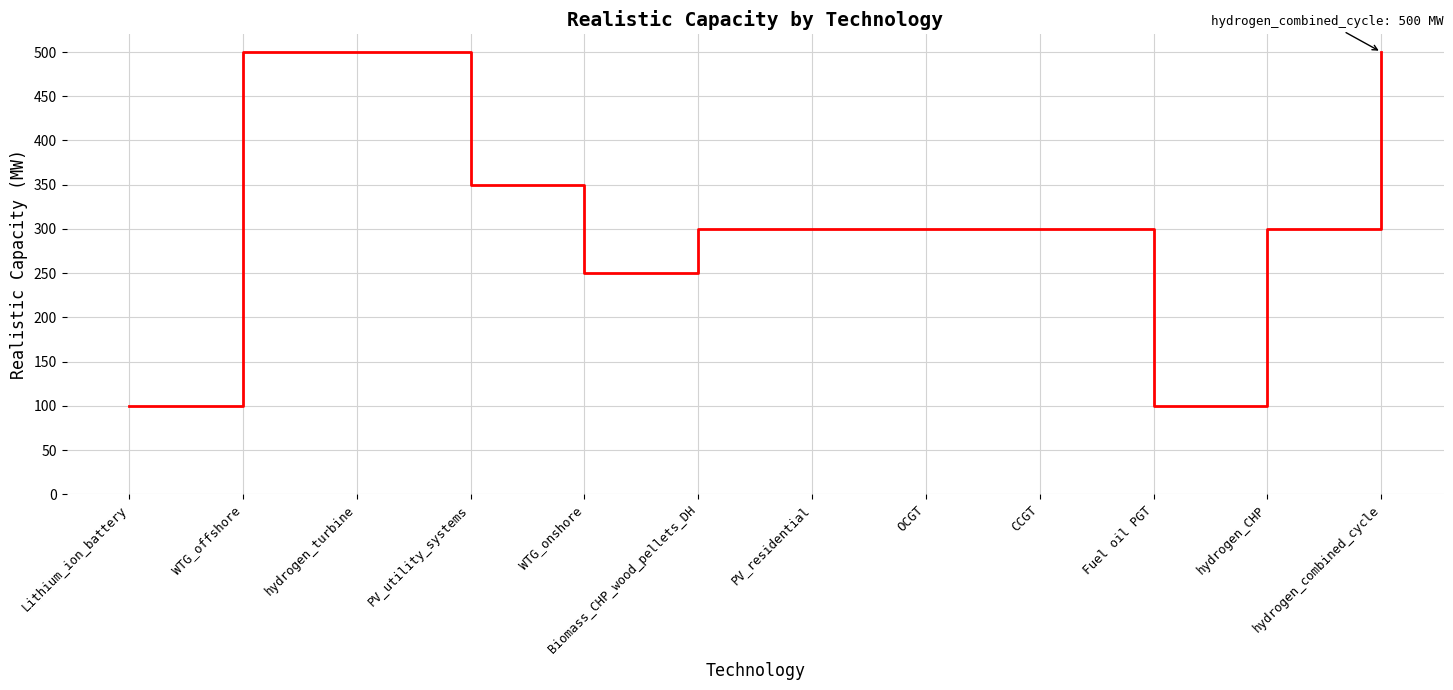

What is the change in value from WTG_offshore to WTG_onshore?

-250